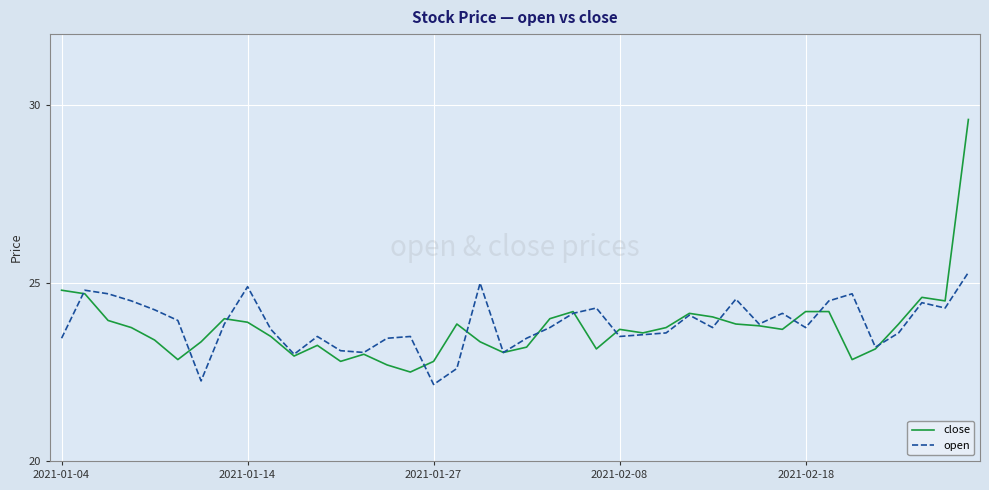

Which series has the widest spread of values?

close